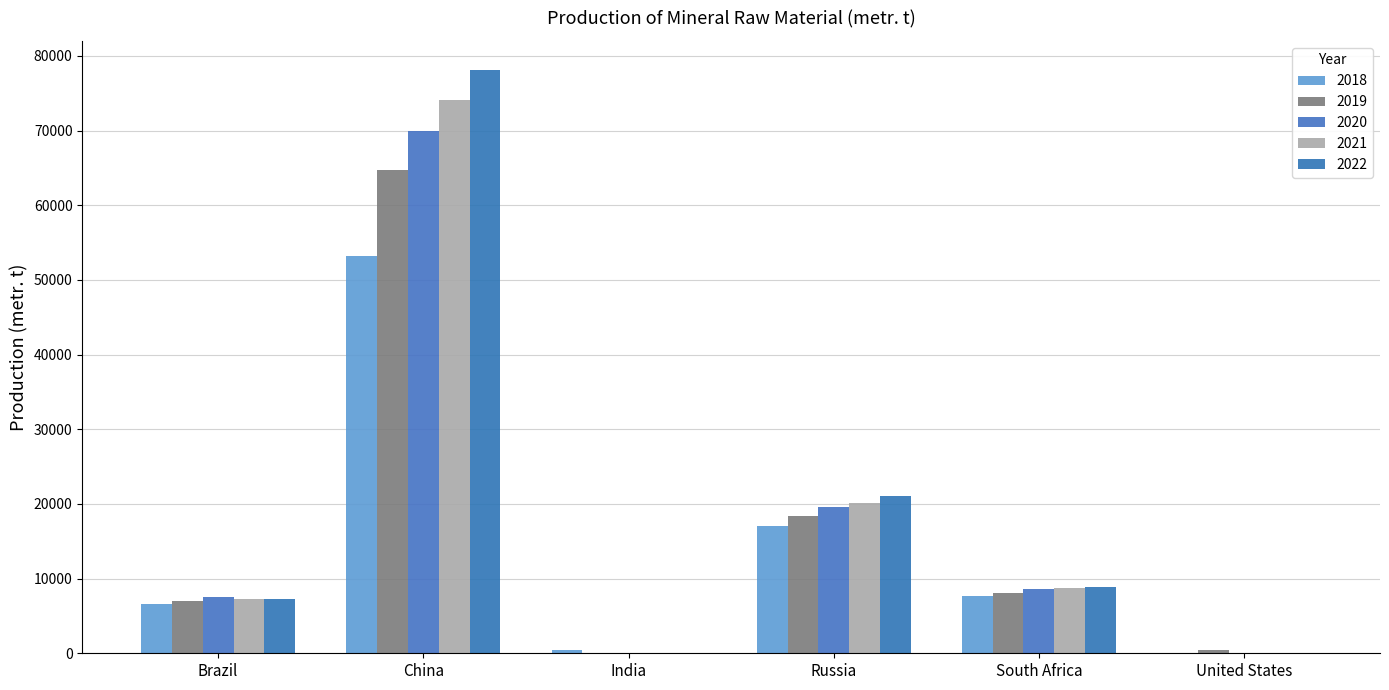

True or false: 2022 has a value of 50 at India.

True